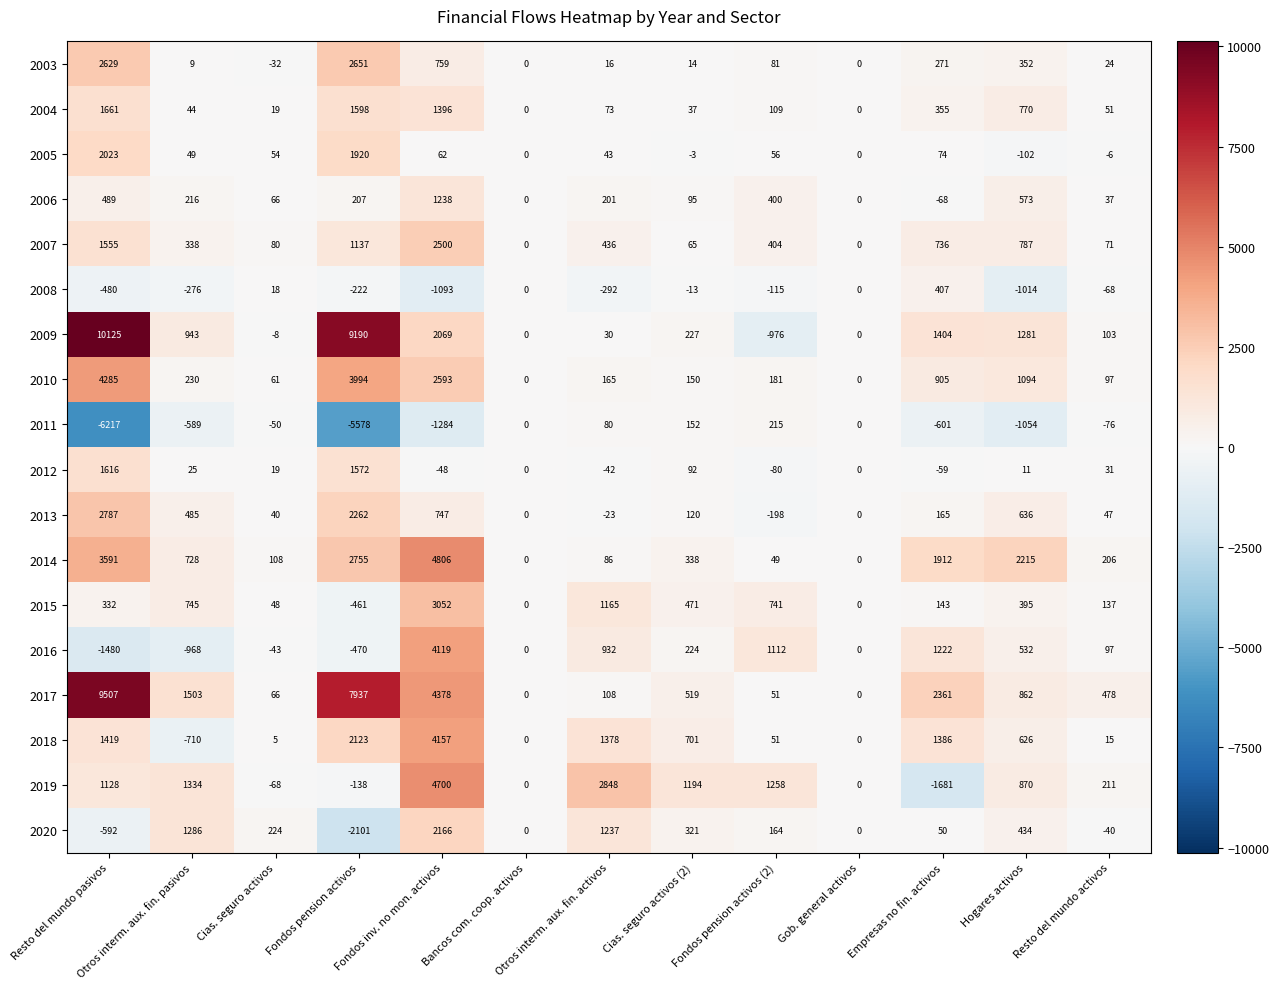

Where does the 2005 series first go above 49?

Resto del mundo pasivos